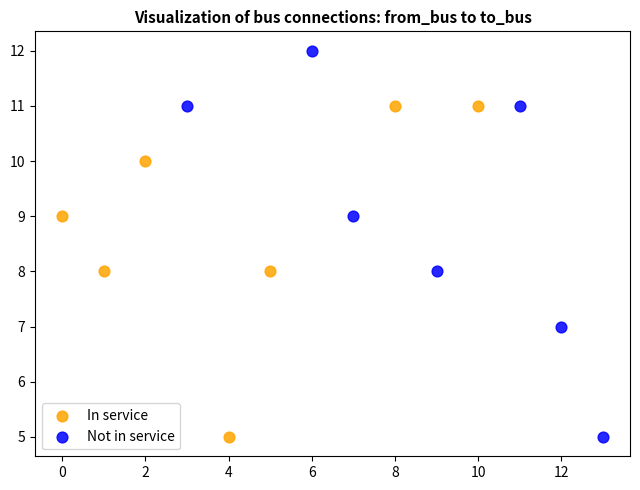

What are all the series names shown in the legend?

In service, Not in service